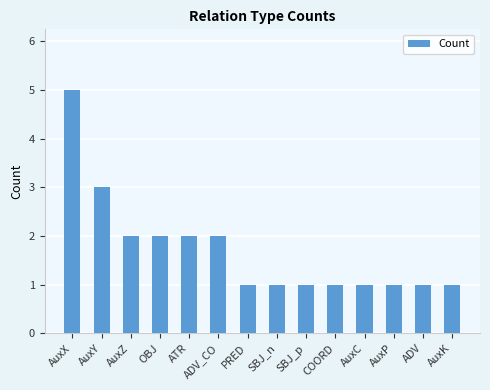

How many categories are shown in the chart?

14